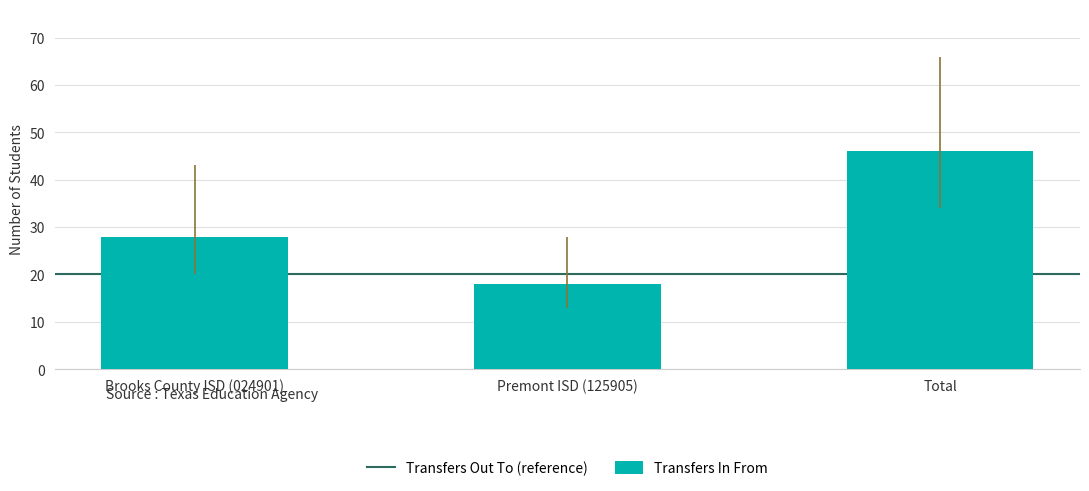

Reading right to left, what are all the values shown in this chart?

46	18	28